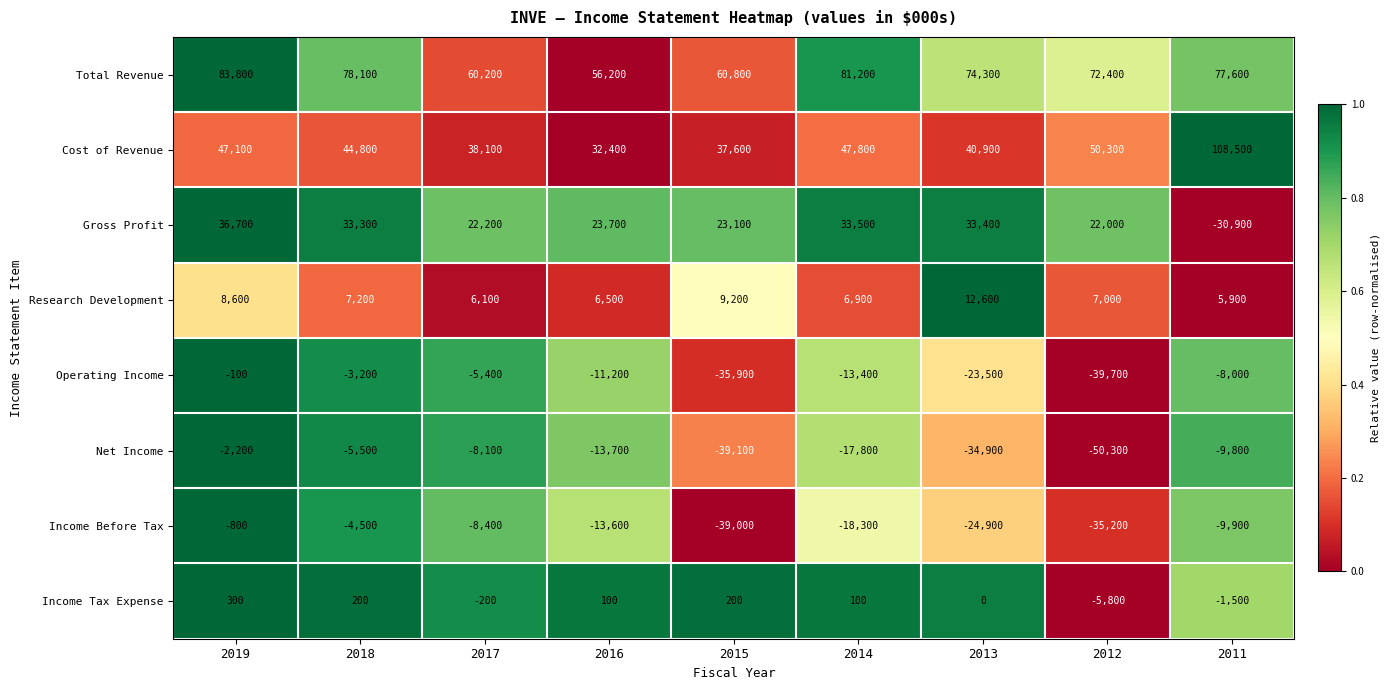

The value of Operating Income at 2011 is -2869. True or false?

False